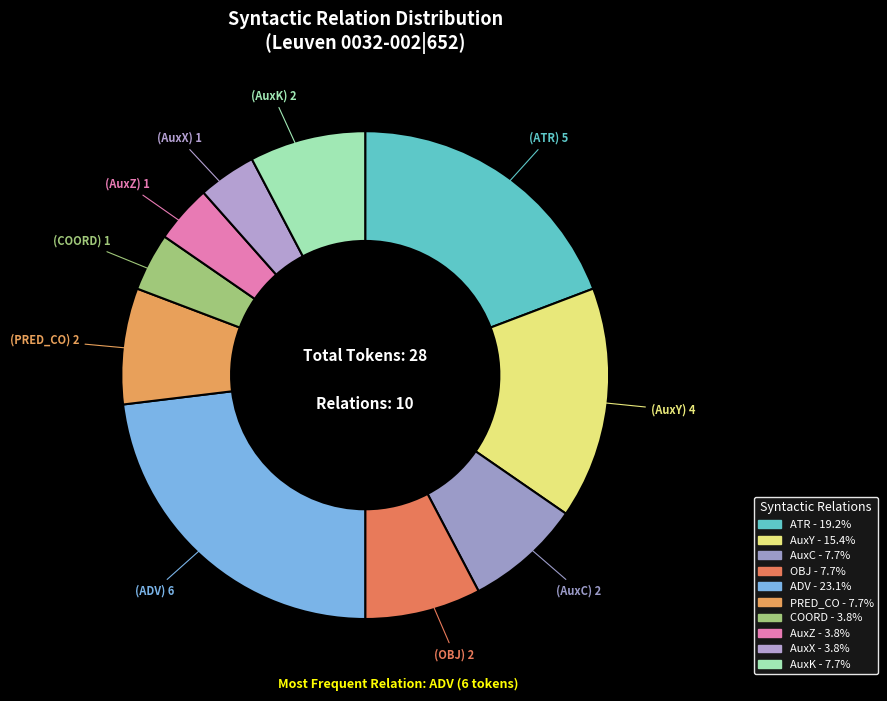

Approximately how many times larger is the value at COORD compared to ATR?

0.2